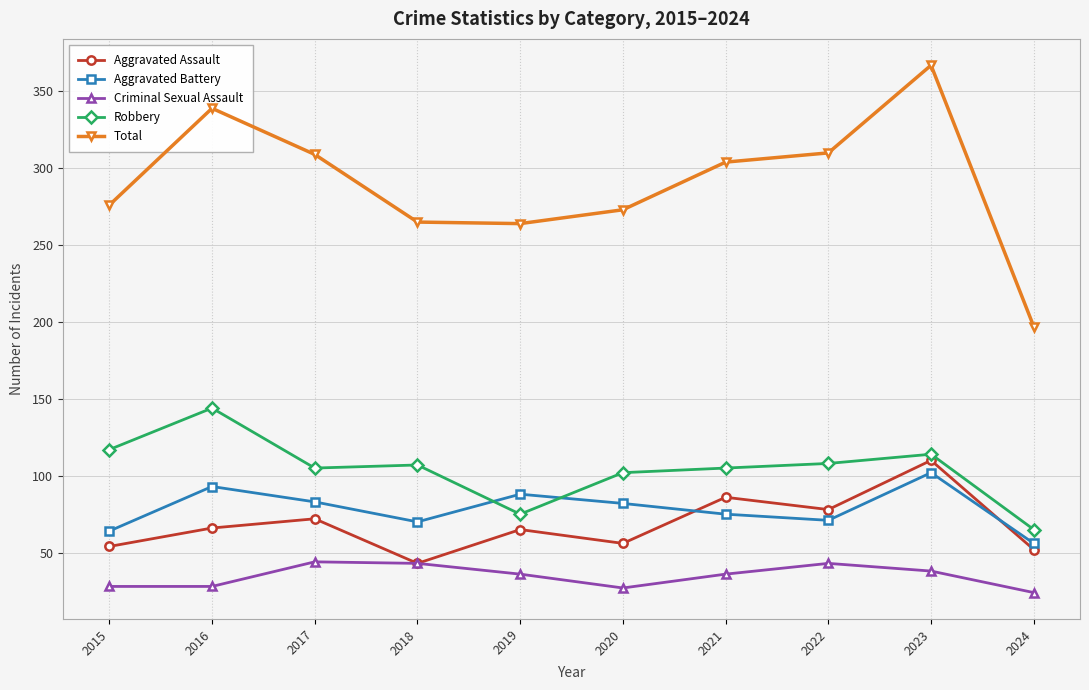

What is the difference between the Total values at 2017 and 2018?

44